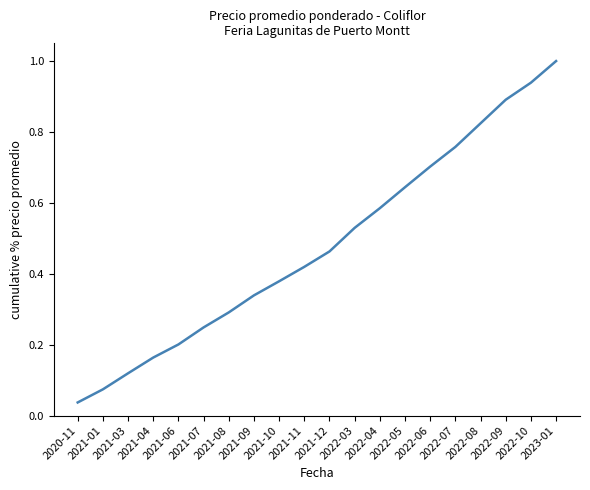

What position from the left is 2021-09?

8